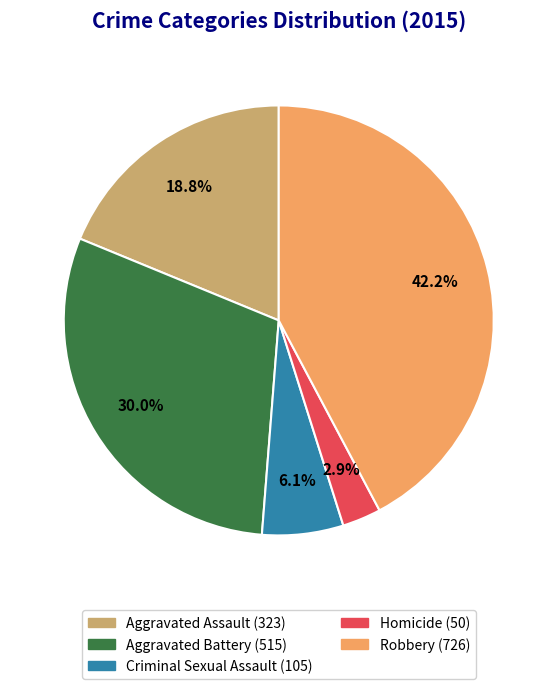

Between Robbery and Aggravated Battery, which is larger?

Robbery